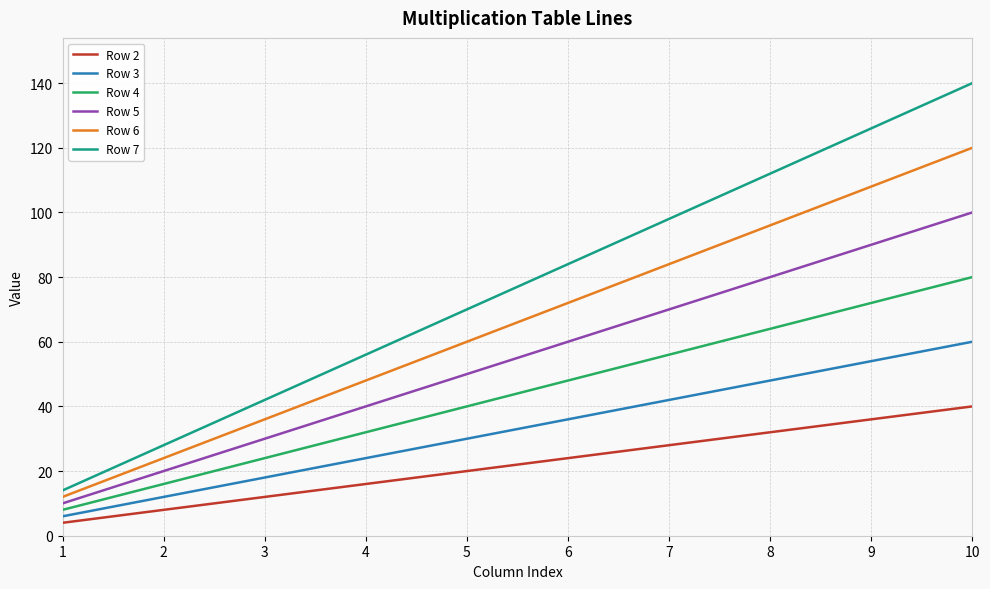

Which series has the largest total across all categories?

Row 7